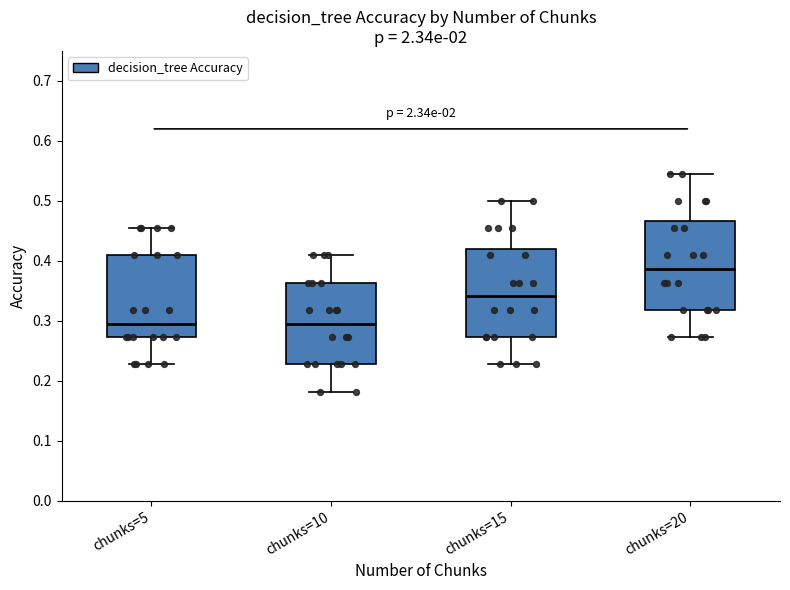

Reading left to right, read every box against the y-axis: the position of its median line, the range the box covers, and the ends of its whiskers. The values are not printed on the chart, so give them approximately, as read against the axis.

chunks=5: median 0.30, box 0.27 to 0.41, whiskers 0.23 to 0.45
chunks=10: median 0.30, box 0.23 to 0.36, whiskers 0.18 to 0.41
chunks=15: median 0.34, box 0.27 to 0.42, whiskers 0.23 to 0.50
chunks=20: median 0.39, box 0.32 to 0.47, whiskers 0.27 to 0.55